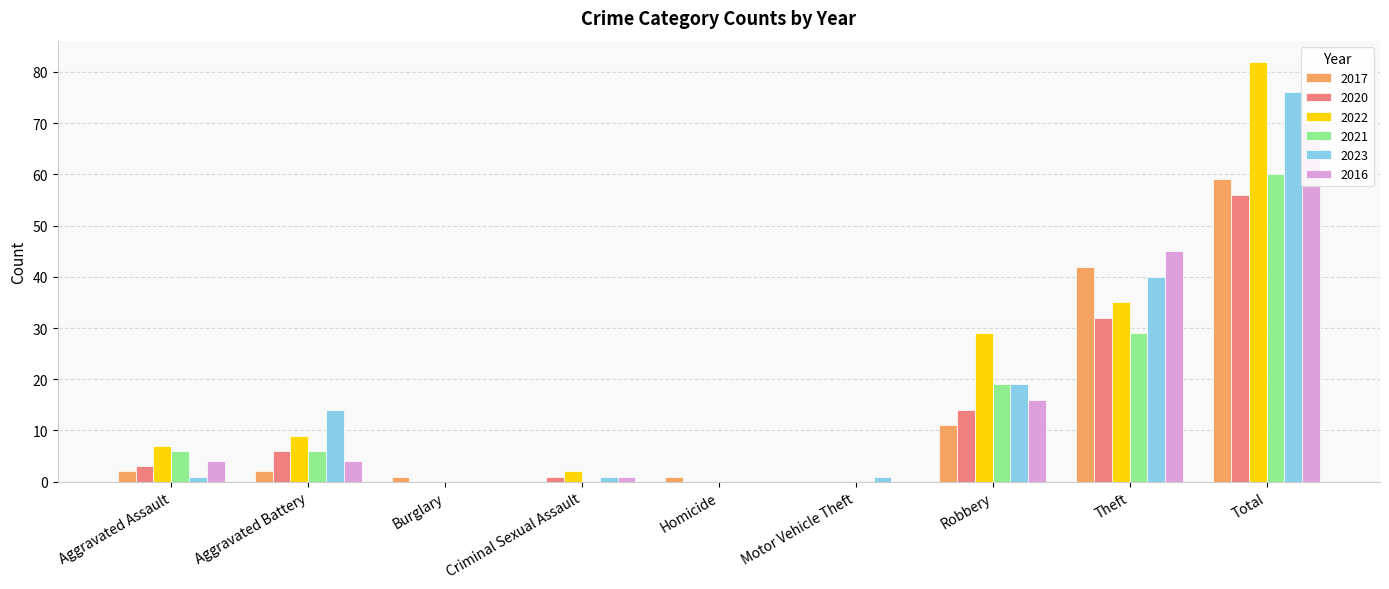

At how many categories does at least one series exceed 40?

2